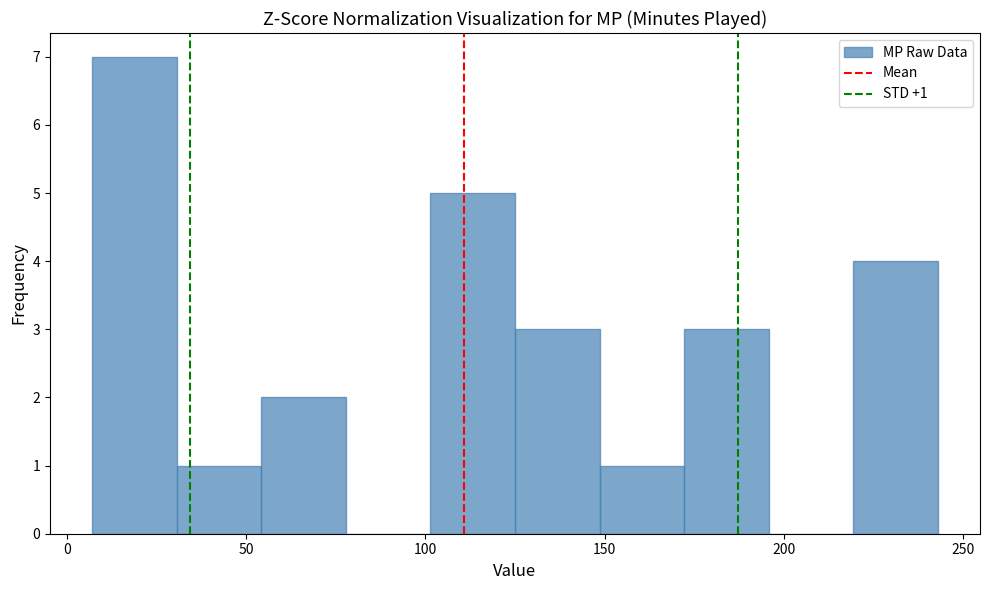

Over which range of the x-axis is the bar tallest?

5 to 30